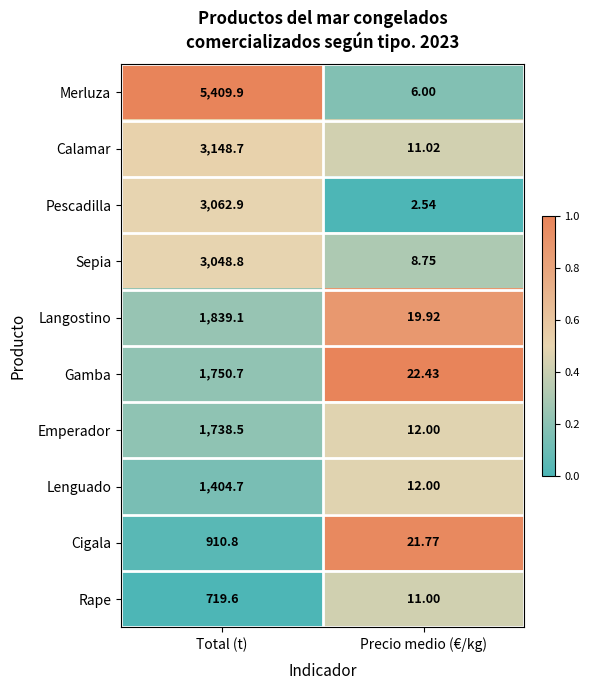

Where does the Gamba series first go above 1750?

Total (t)